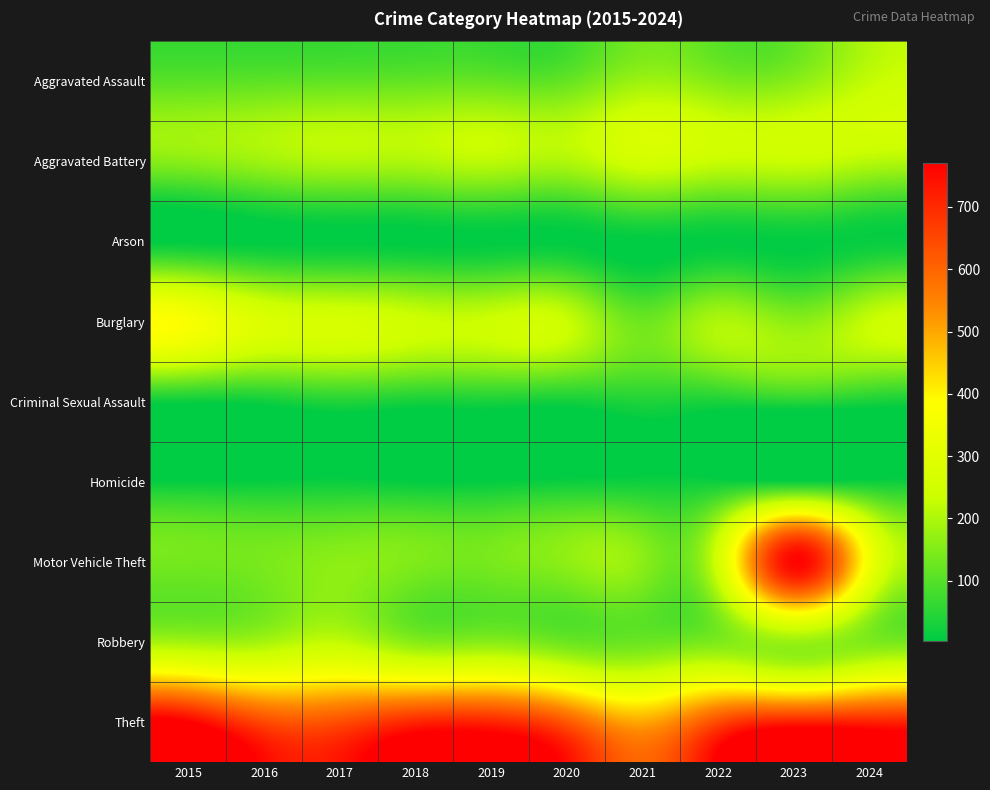

Which category has the lowest value across all series?

2016